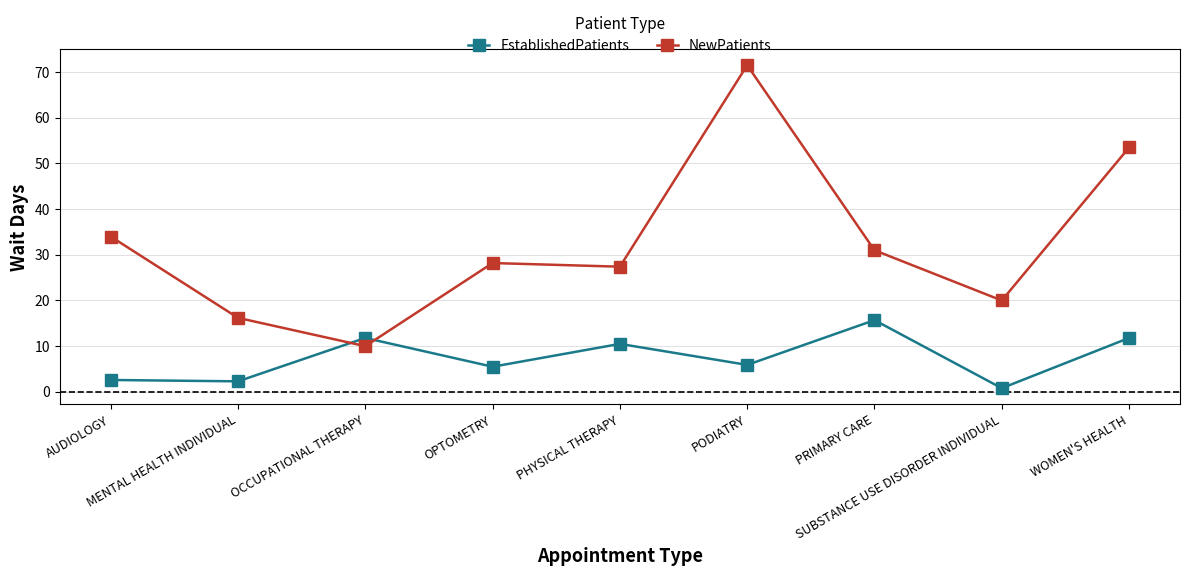

True or false: NewPatients and EstablishedPatients intersect in this chart.

True